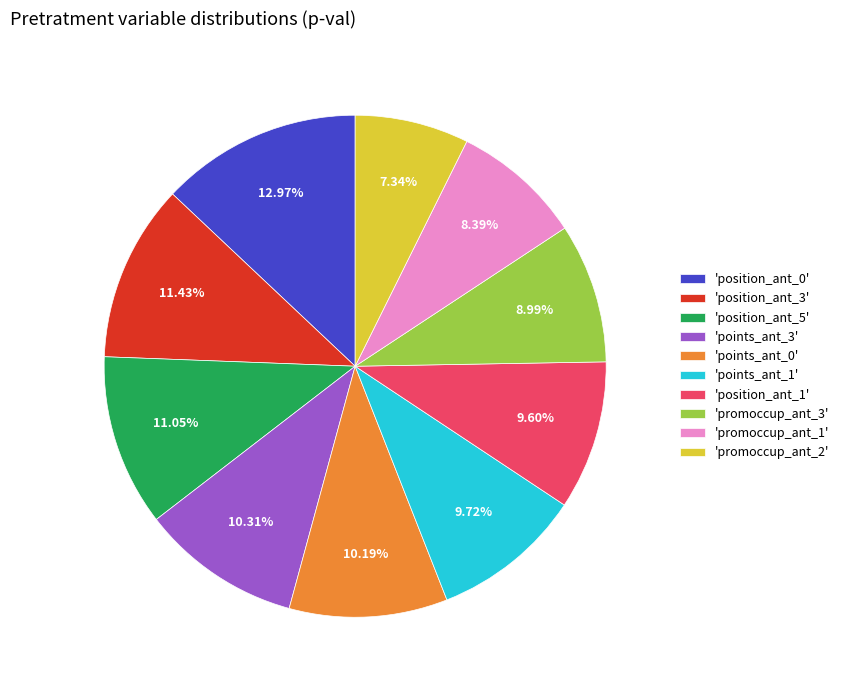

Combined, do 'promoccup_ant_3' and 'position_ant_0' account for over 50%?

No